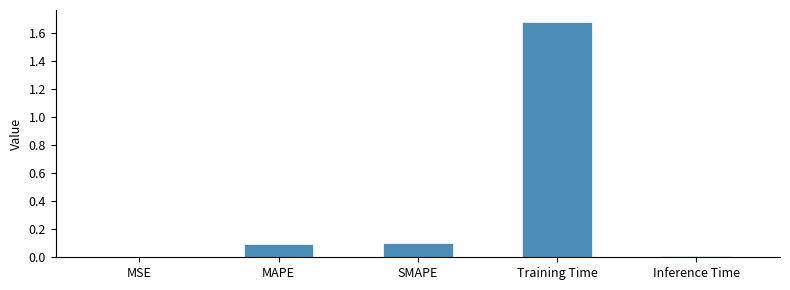

Which has a higher value, MSE or Training Time?

Training Time